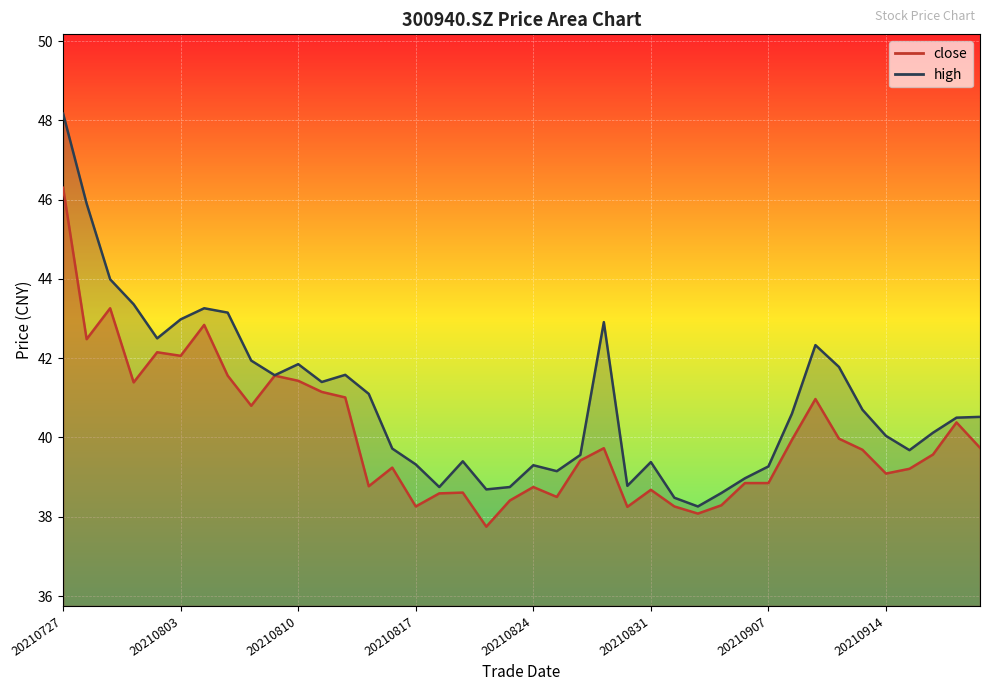

True or false: high and close cross at least once.

False